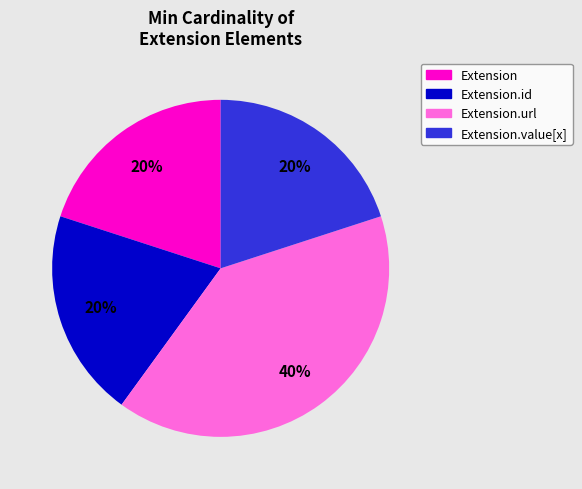

Is there a majority slice in this chart?

No